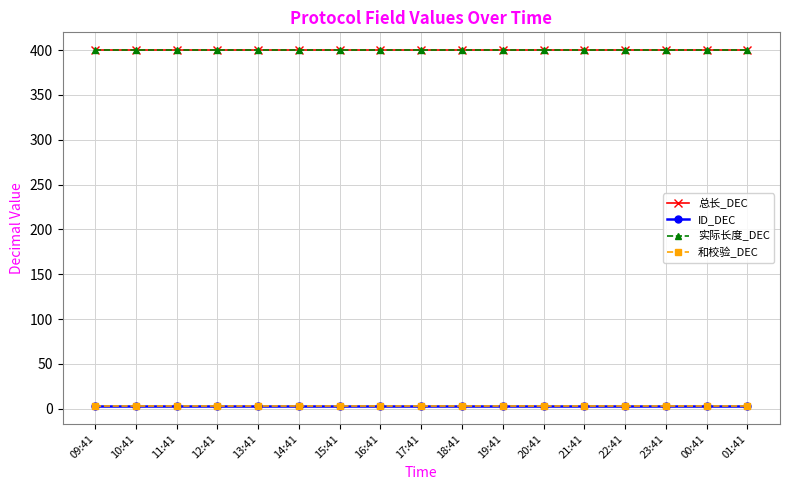

Does the chart have visible grid lines?

Yes